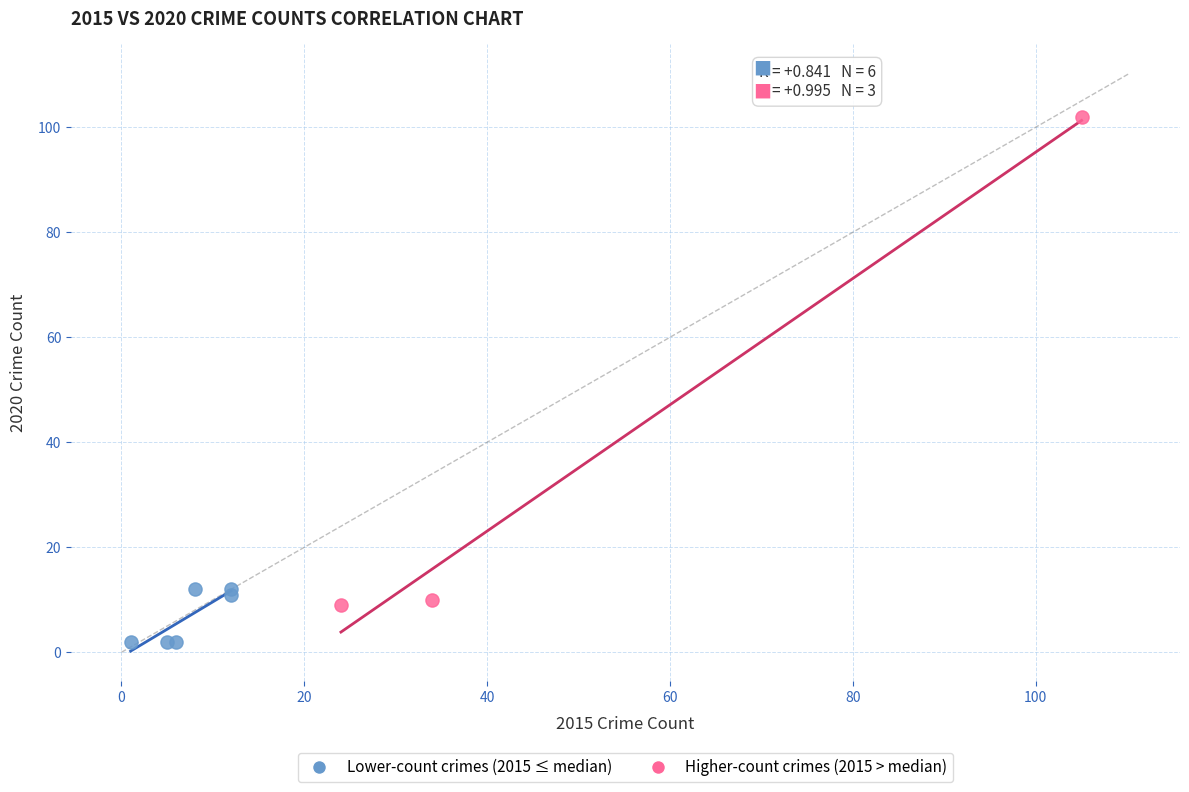

Which series contains the highest Y value?

Higher-count crimes (2015 > median)